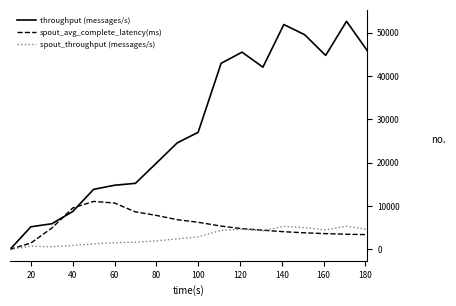

What is the average value of the spout_throughput (messages/s) series?

2898.4